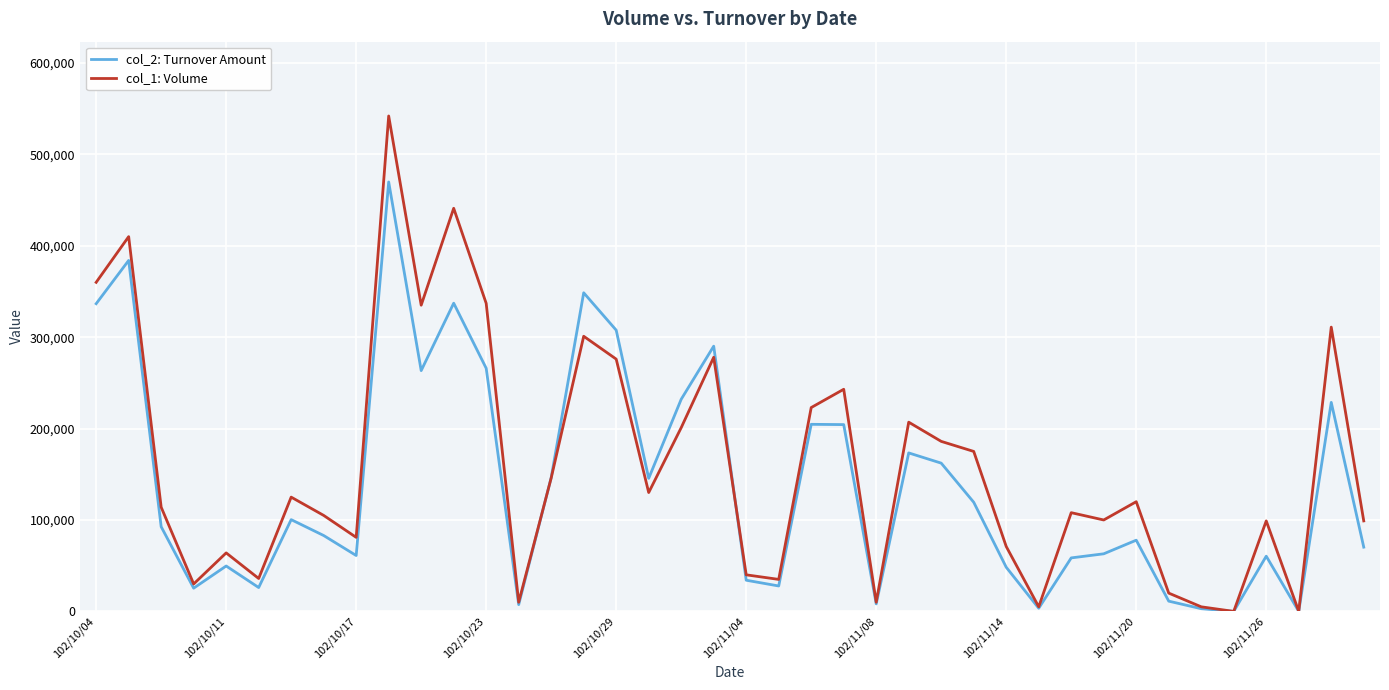

Which series has the largest range (max minus min)?

col_1: Volume